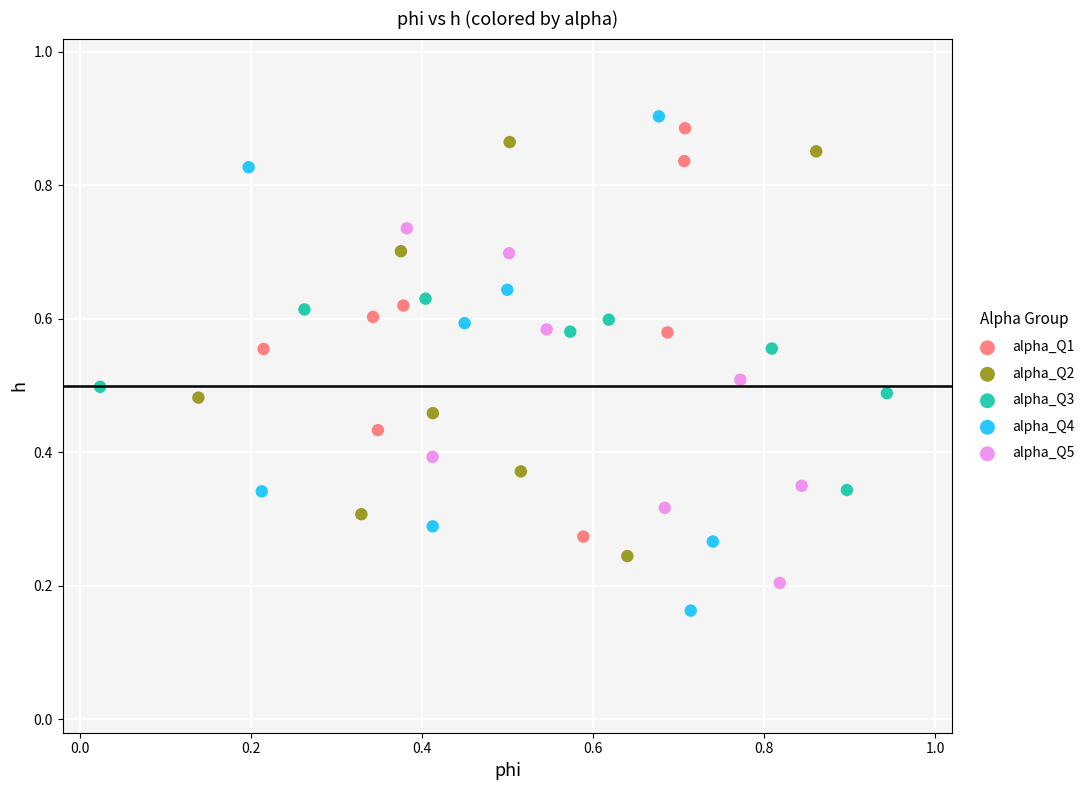

Which series has the largest Y range (max minus min)?

alpha_Q4